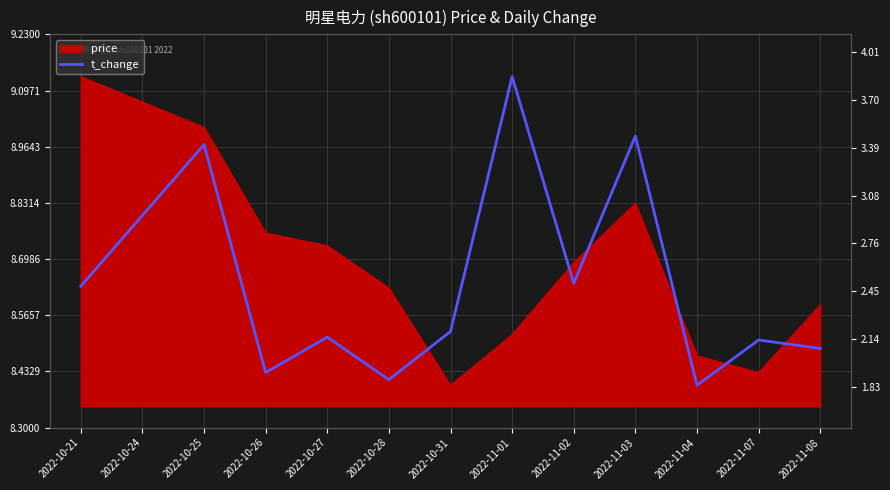

Does the chart have visible grid lines?

Yes